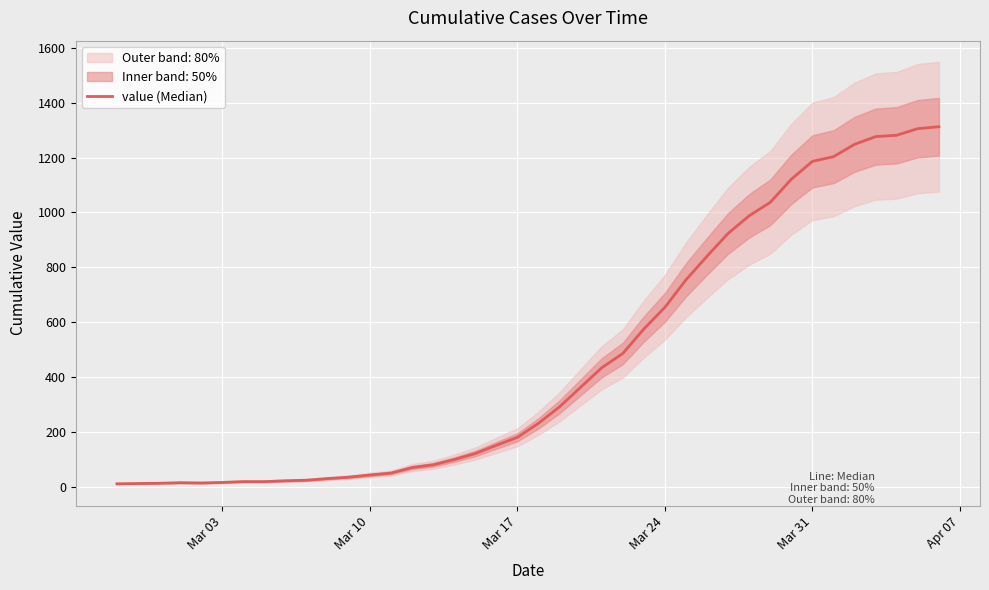

True or false: the data shows 31 at 6.

False